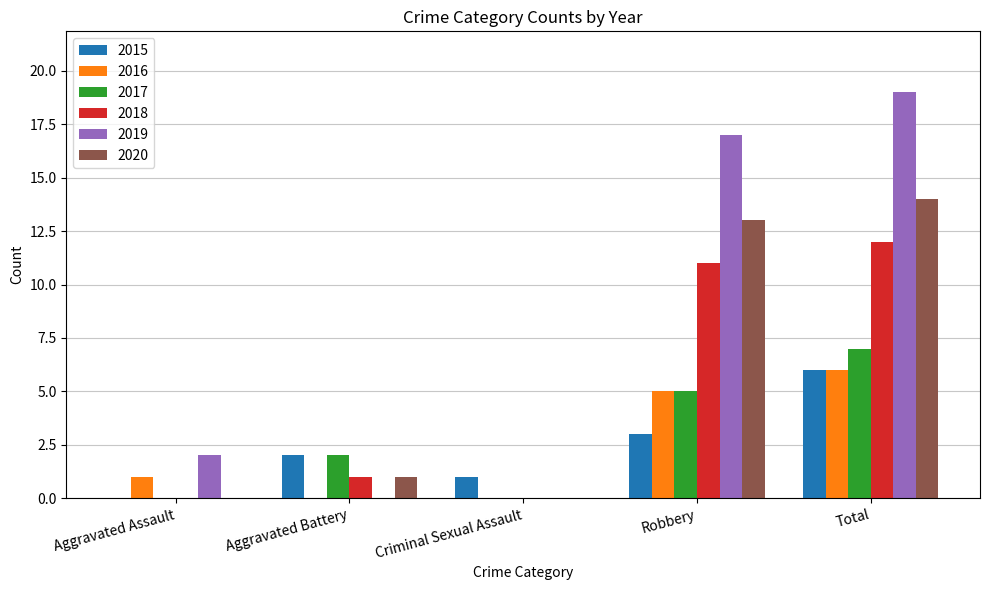

Is the value of 2016 at Aggravated Battery greater than the value of 2018 at Aggravated Battery?

No